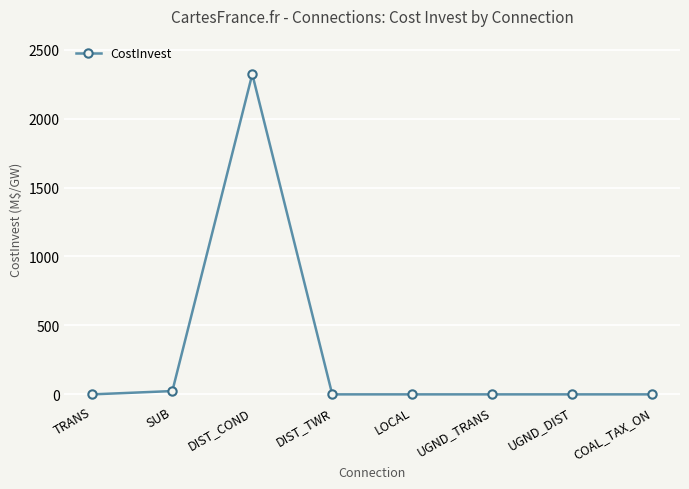

What is the change in value from DIST_COND to LOCAL?

-2322.6